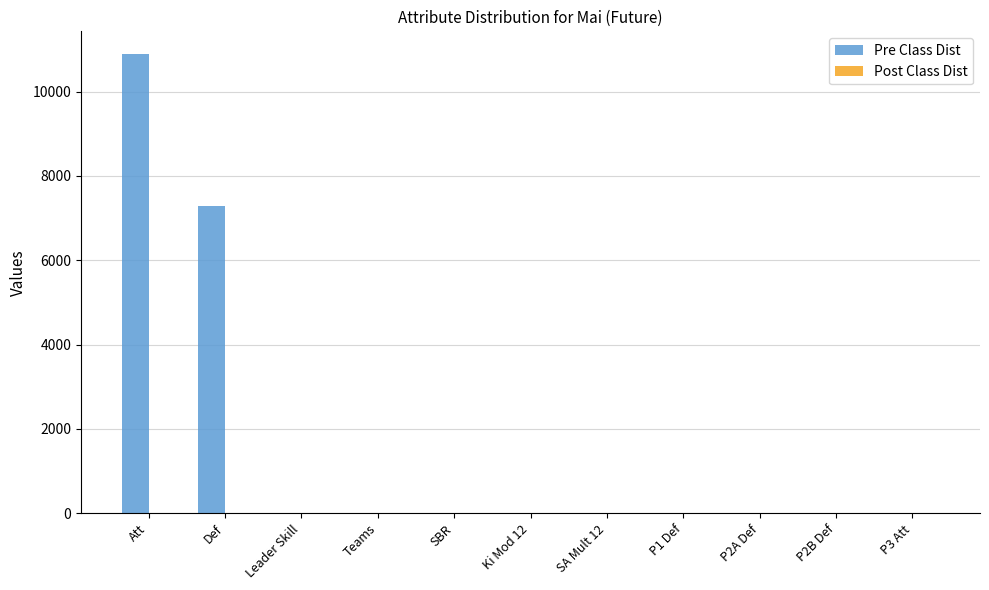

Which series changed the most between Att and Def?

Pre Class Dist